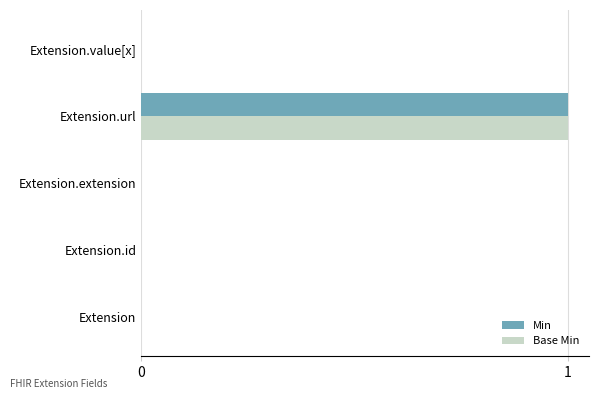

True or false: Min has a value of 1 at Extension.value[x].

False